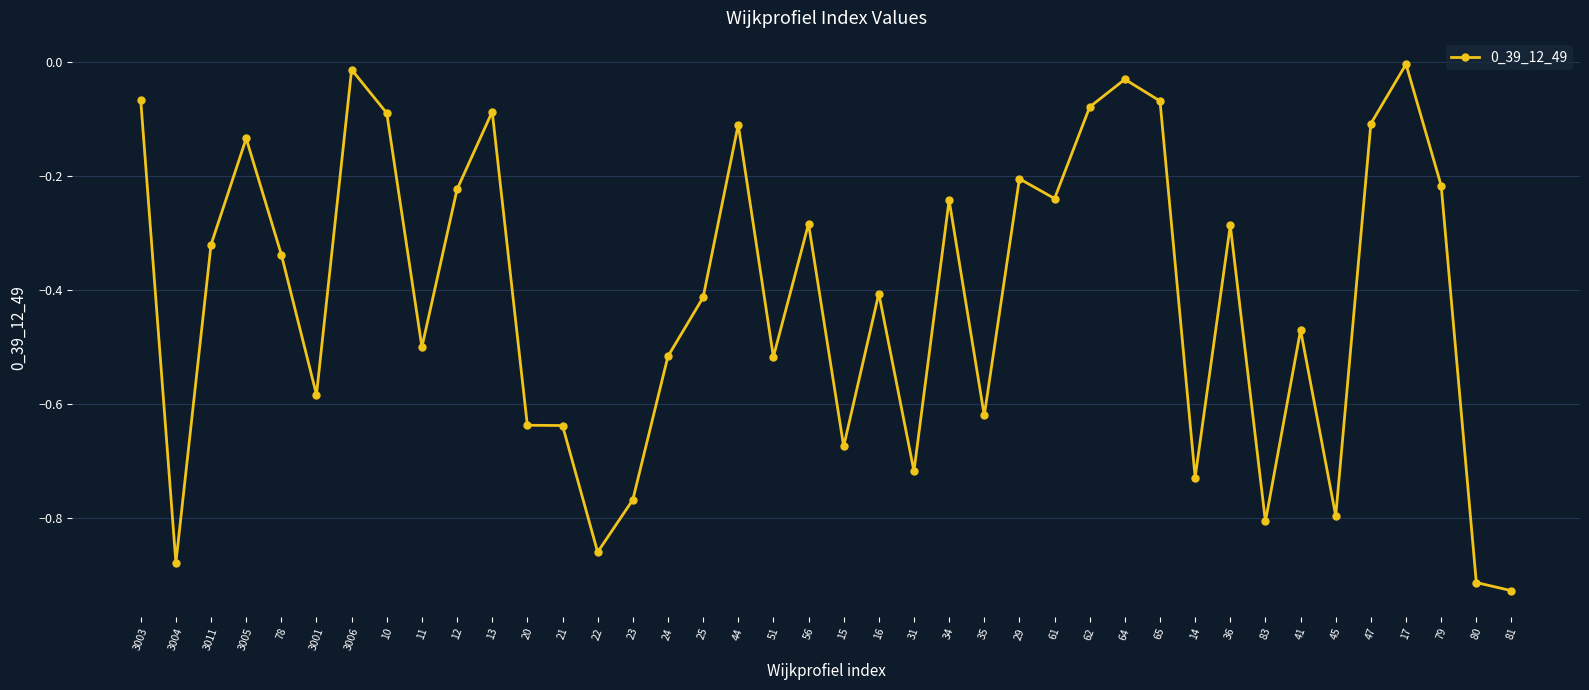

Which label corresponds to the largest value in the chart?

17